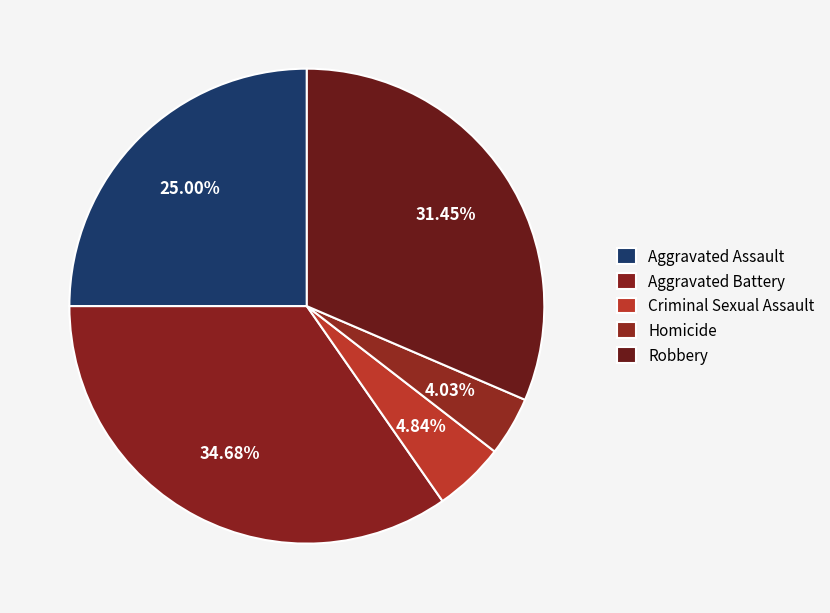

Combined, do Aggravated Battery and Robbery account for over 50%?

Yes